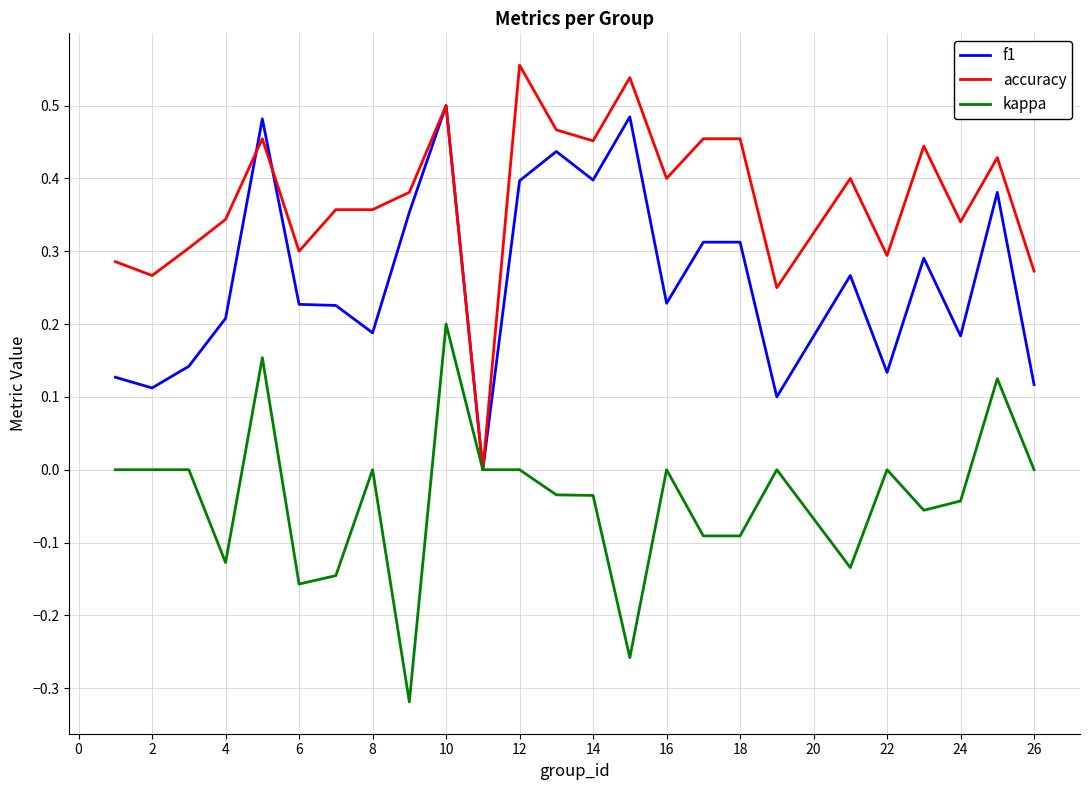

Rank the series by their average value, from highest to lowest.

accuracy, f1, kappa